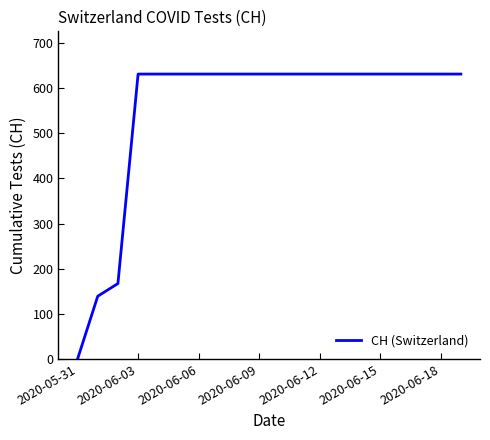

What is the maximum value shown in the chart?

631